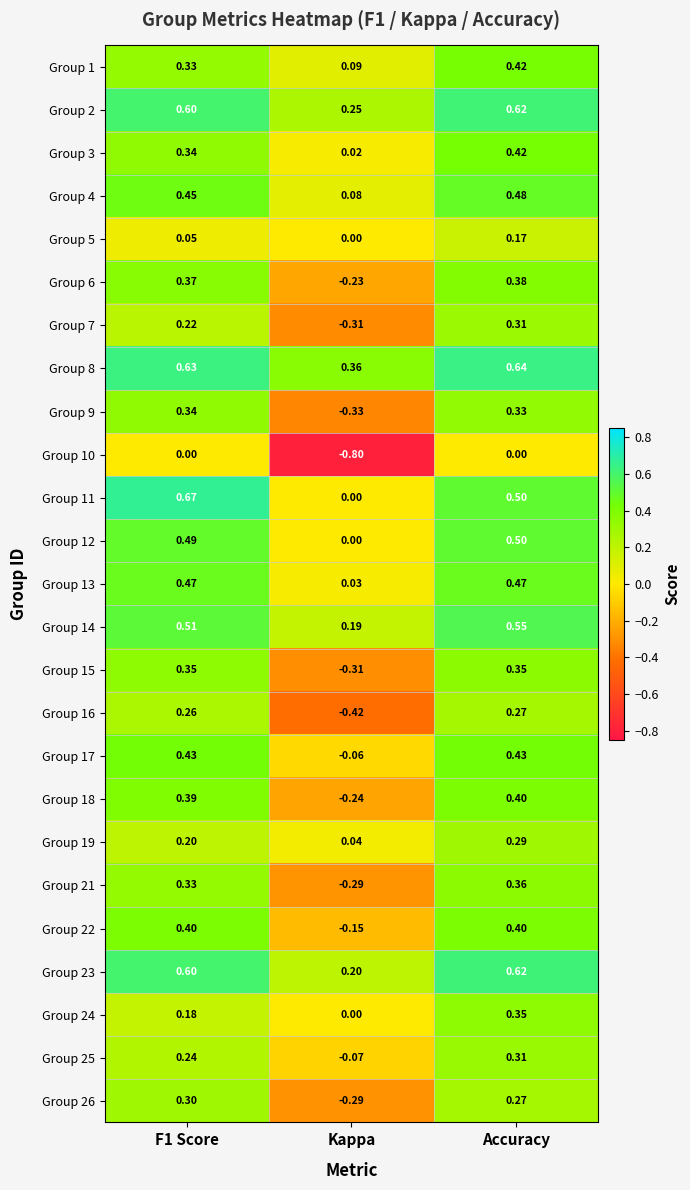

At which label does Group 14 reach its minimum?

Kappa